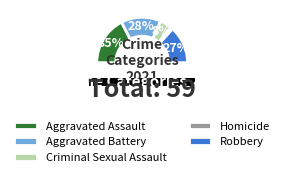

To the nearest percent, what portion does Aggravated Battery represent?

28%